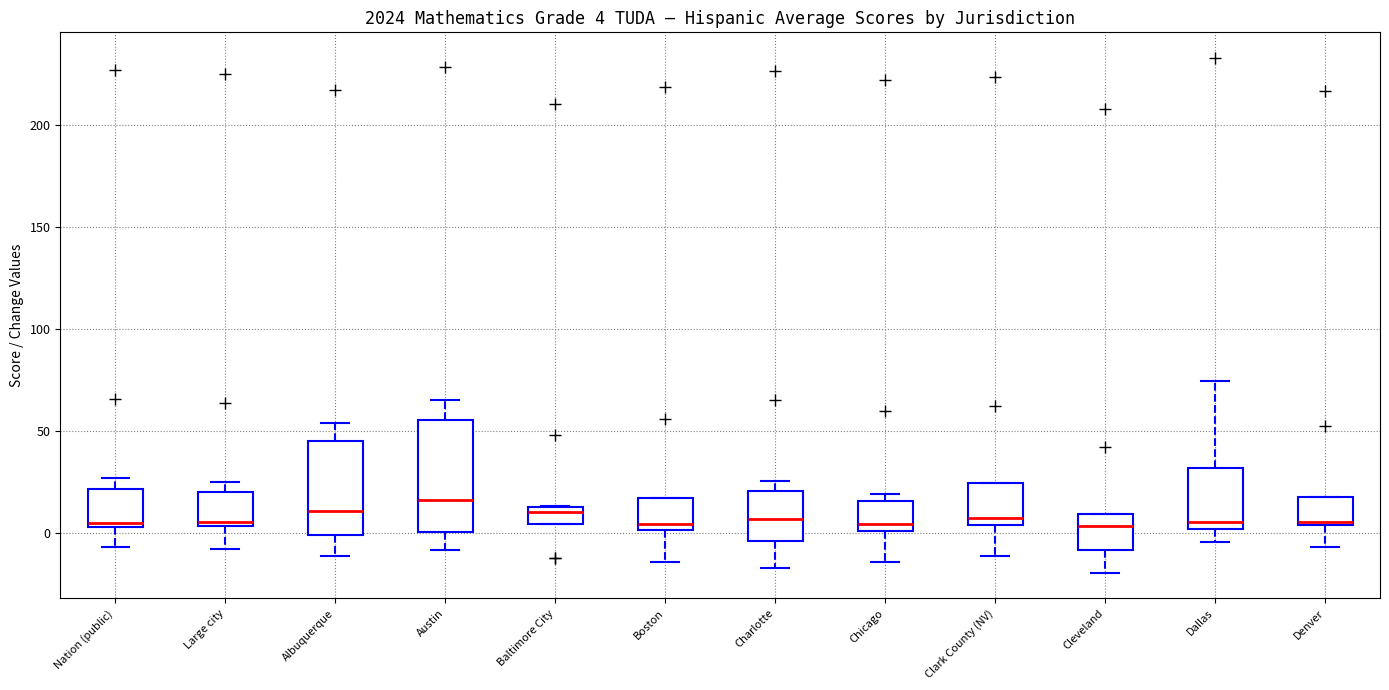

Which box's median line is the highest?

Austin